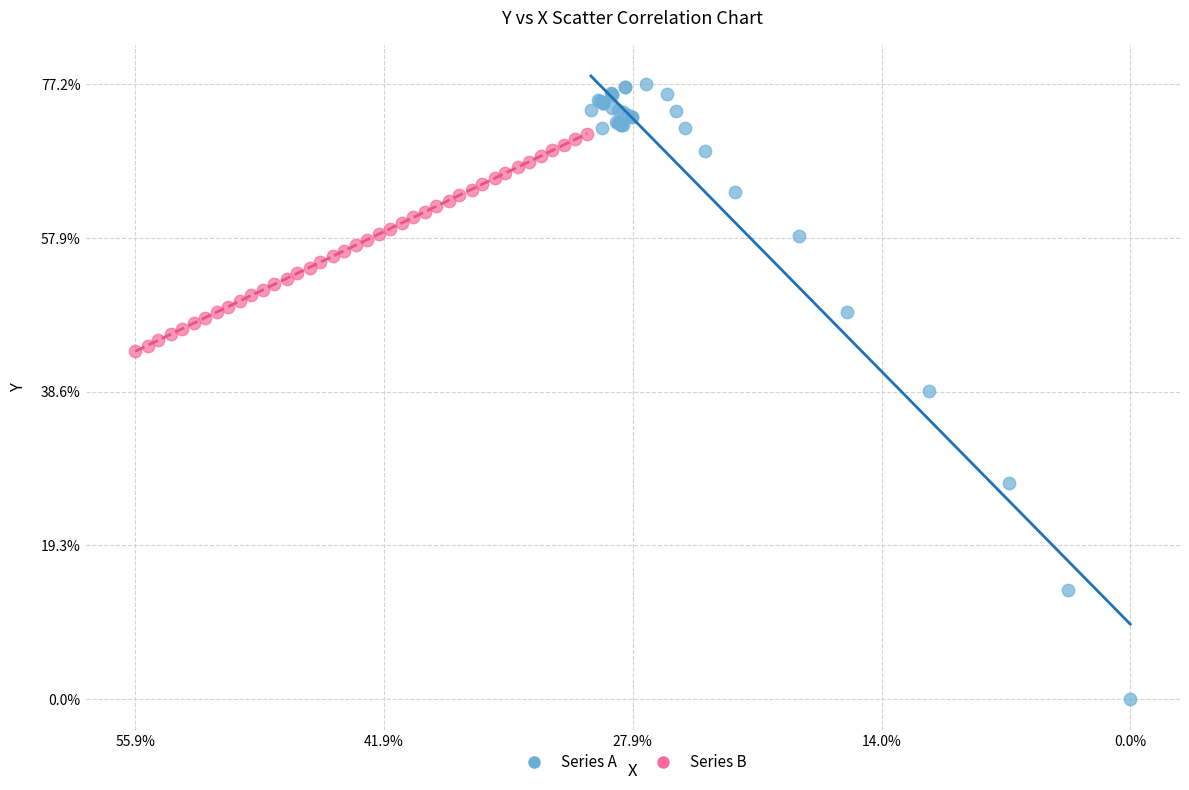

Which series has the widest spread of Y values?

Series A